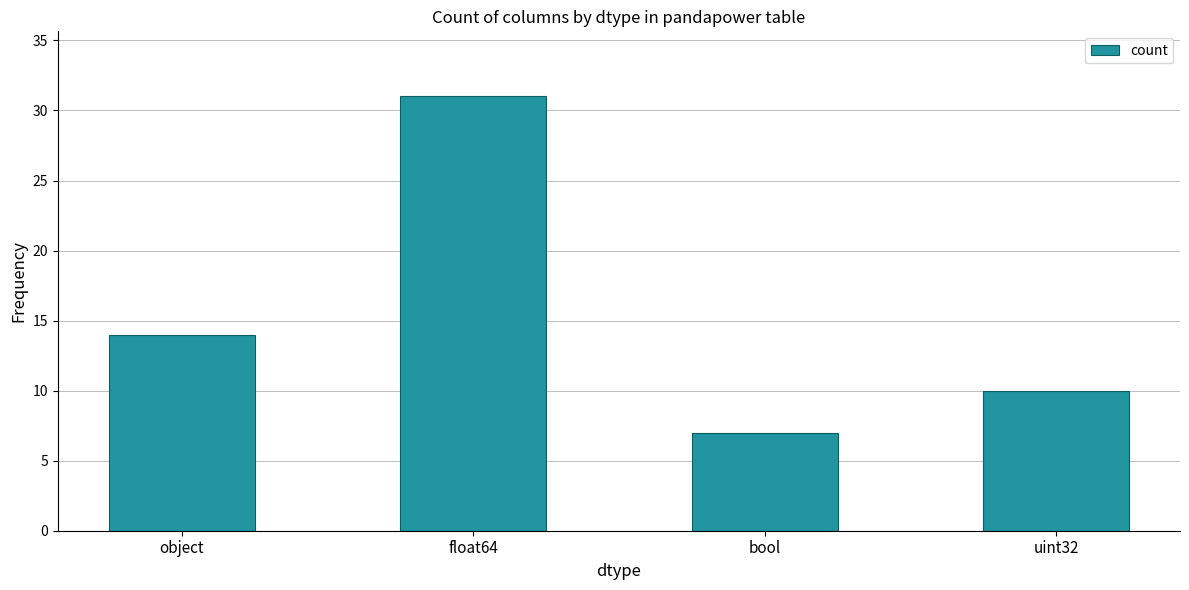

Reading right to left, transcribe all the data shown in this chart.

uint32=10	bool=7	float64=31	object=14